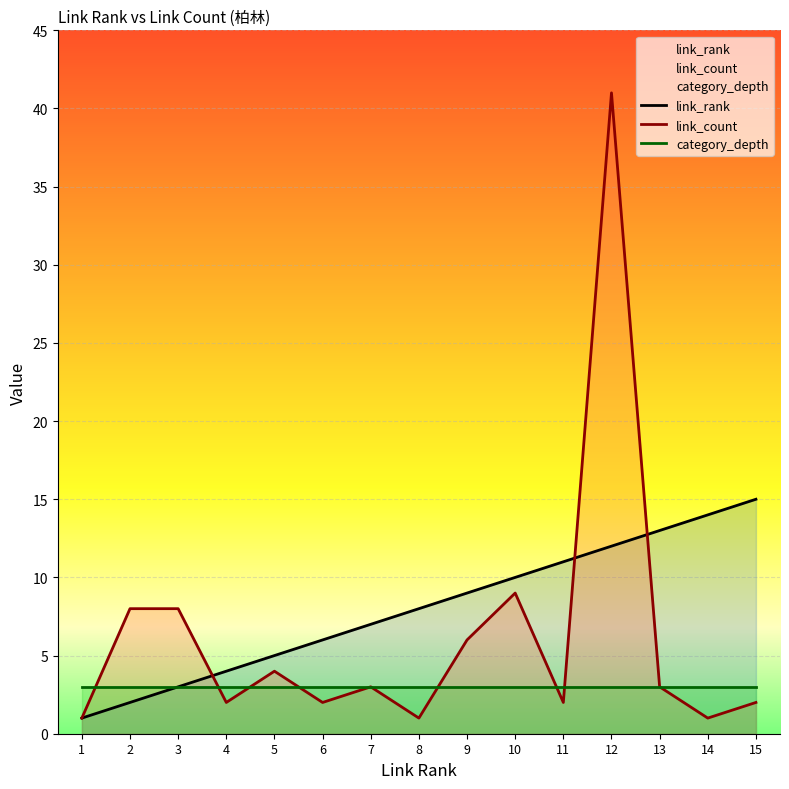

How many distinct data groups are displayed?

3